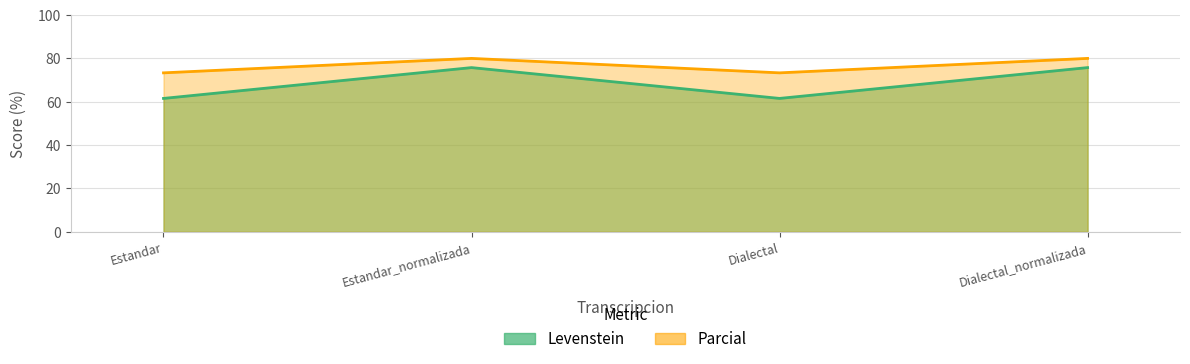

Between Estandar and Dialectal_normalizada, which is larger?

Dialectal_normalizada